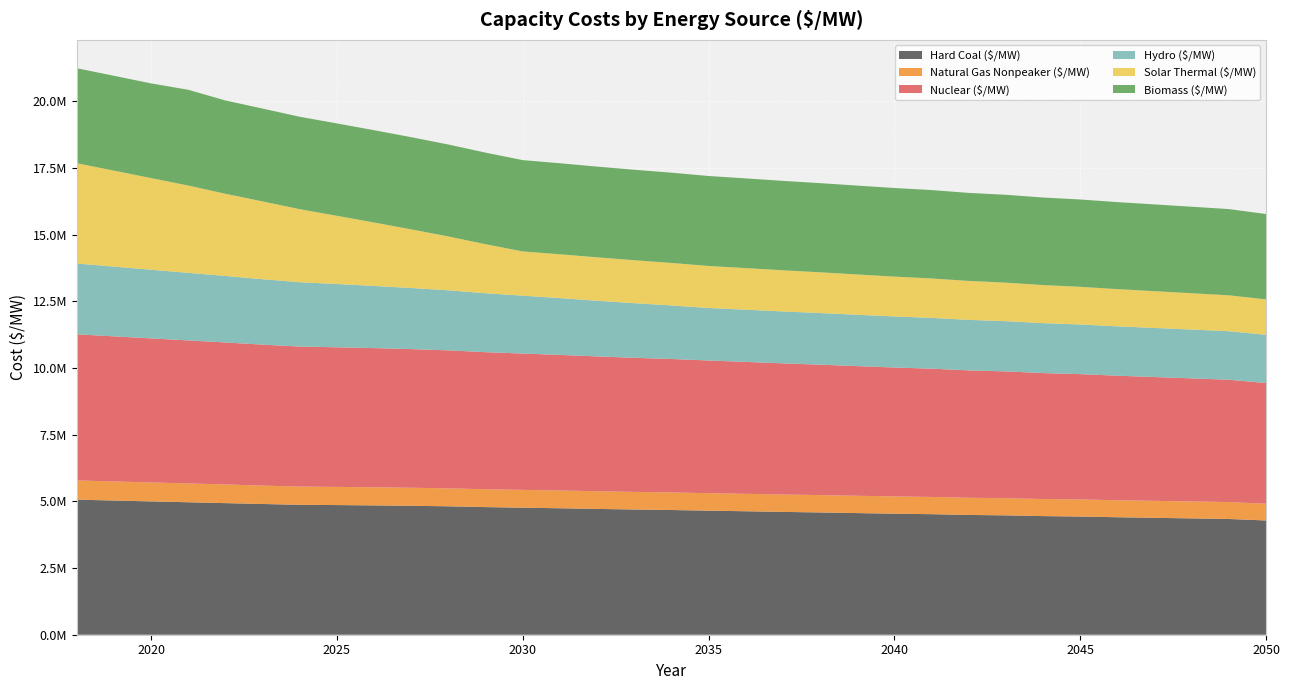

Reading left to right, what are all the values shown in this chart?

Hard Coal ($/MW): 5064086.3	5031538.6	4998990.8	4966443.1	4933895.4	4901347.7	4871133.6	4860987.0	4848899.9	4834259.7	4814599.4	4784972.3	4763135.6	4741426.5	4717124.8	4694802.6	4676171.1	4651654.2	4629129.4	4605495.4	4584395.7	4560854.4	4537891.7	4519597.7	4491118.2	4475150.7	4447660.3	4430679.5	4404944.8	4383321.6	4361626.2	4339539.7	4284175.5
Natural Gas Nonpeaker ($/MW): 720796.8	715639.3	710481.9	705324.5	700167.1	689558.6	684220.8	681555.9	678836.2	675969.7	673517.1	669688.4	667515.7	665500.4	662771.5	660626.0	658776.2	656380.4	654095.6	652008.5	650617.8	648880.4	647224.5	646235.7	643789.6	643137.0	640828.8	640034.8	637977.0	636513.5	635039.7	633509.4	627108.0
Nuclear ($/MW): 5478251.8	5439617.4	5400983.0	5362348.6	5323714.2	5285079.8	5248975.3	5234491.5	5217901.9	5198551.7	5173796.5	5138334.3	5111243.1	5084287.6	5054553.2	5026942.1	5003279.8	4973319.9	4945491.3	4916479.7	4890175.2	4861264.5	4832972.4	4809650.0	4775491.3	4754636.4	4721537.5	4699595.6	4668368.6	4641501.5	4614554.9	4587194.9	4524689.2
Hydro ($/MW): 2654933.7	2614511.1	2574088.4	2533665.7	2493243.1	2452820.4	2412397.8	2371975.1	2331552.4	2291129.8	2250707.1	2210284.4	2169861.8	2129439.1	2089016.4	2048593.8	2008171.1	1967748.4	1957158.2	1946567.9	1935977.6	1925387.3	1914797.1	1904206.8	1893616.5	1883026.2	1872435.9	1861845.7	1851255.4	1840665.1	1830074.8	1819484.6	1808894.3
Solar Thermal ($/MW): 3760873.9	3598486.4	3436099.0	3273711.5	3081544.3	2916824.1	2737126.5	2557428.8	2377731.2	2198033.5	2018335.8	1838638.2	1658940.5	1642444.2	1625947.9	1609451.6	1592955.3	1576459.0	1559962.7	1543466.4	1526970.1	1510473.8	1493977.5	1477481.2	1460984.9	1444488.6	1427992.3	1411496.0	1394999.7	1378503.4	1362007.1	1345510.8	1329014.5
Biomass ($/MW): 3561017.1	3556264.1	3550519.8	3590174.9	3498002.0	3481100.6	3465752.1	3463946.7	3460852.7	3456049.6	3447855.0	3432888.7	3423211.9	3413622.7	3402263.2	3392253.8	3384774.0	3373261.3	3363113.2	3352200.4	3343033.9	3332180.7	3321725.5	3314507.3	3300220.4	3294628.7	3281015.4	3274731.8	3262334.7	3252811.7	3243238.7	3233392.0	3200081.7